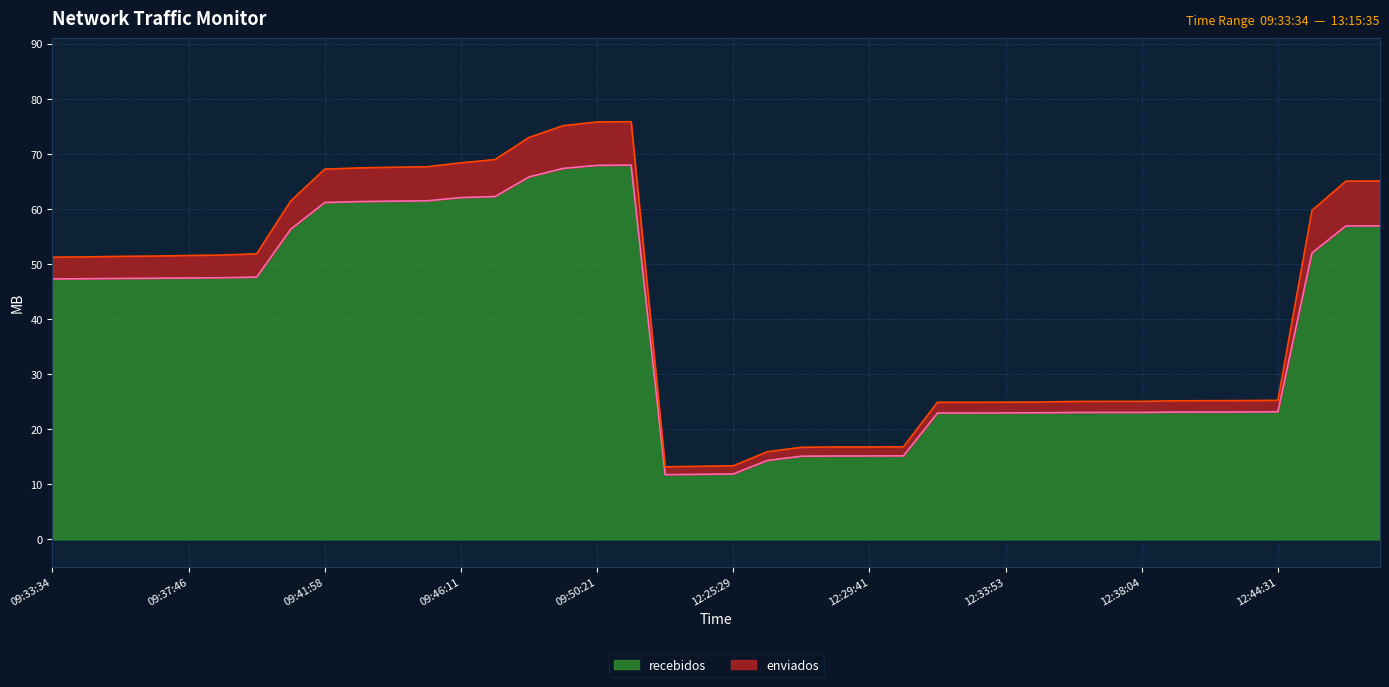

The value at 12:41:21 is 7.2. True or false?

False